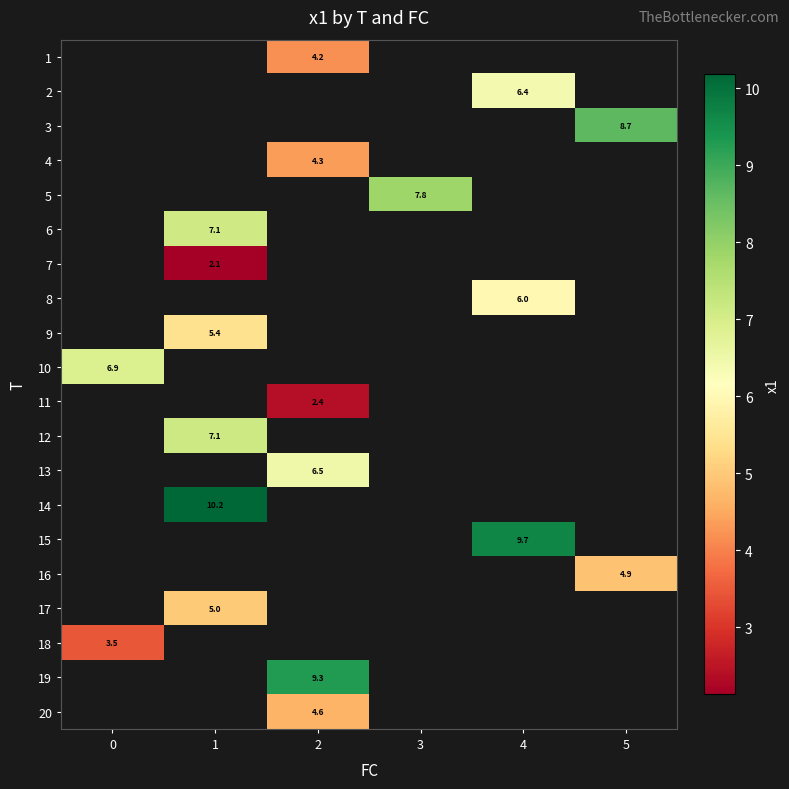

Rank the categories by 10 value from lowest to highest.

0, 1, 2, 3, 4, 5